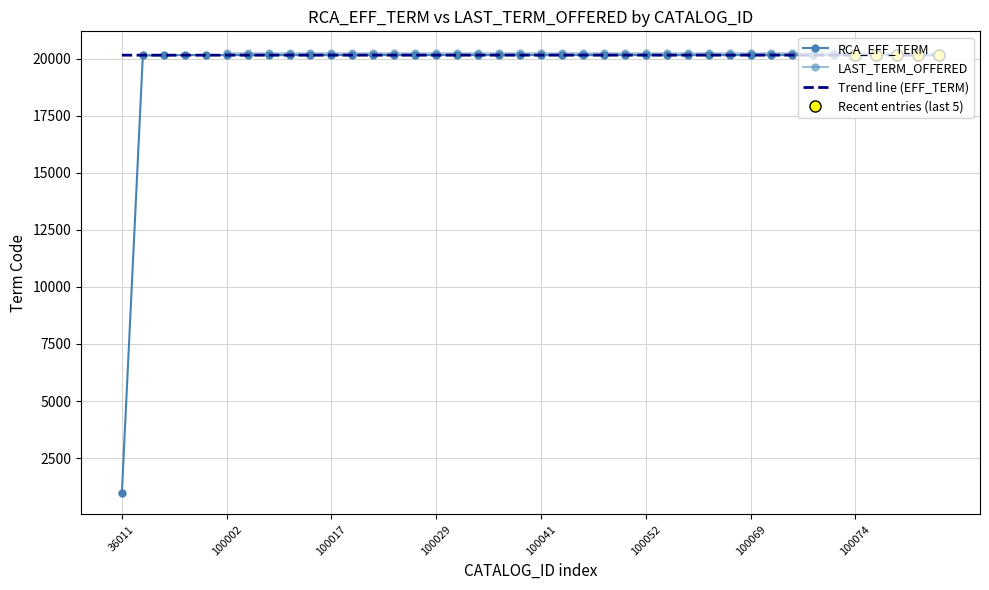

Reading left to right, transcribe all the data shown in this chart.

993	20143	20143	20153	20153	20153	20153	20153	20153	20153	20153	20153	20153	20153	20153	20153	20153	20153	20153	20153	20153	20153	20153	20153	20153	20153	20153	20153	20153	20153	20153	20153	20153	20153	20153	20153	20153	20153	20153	20153